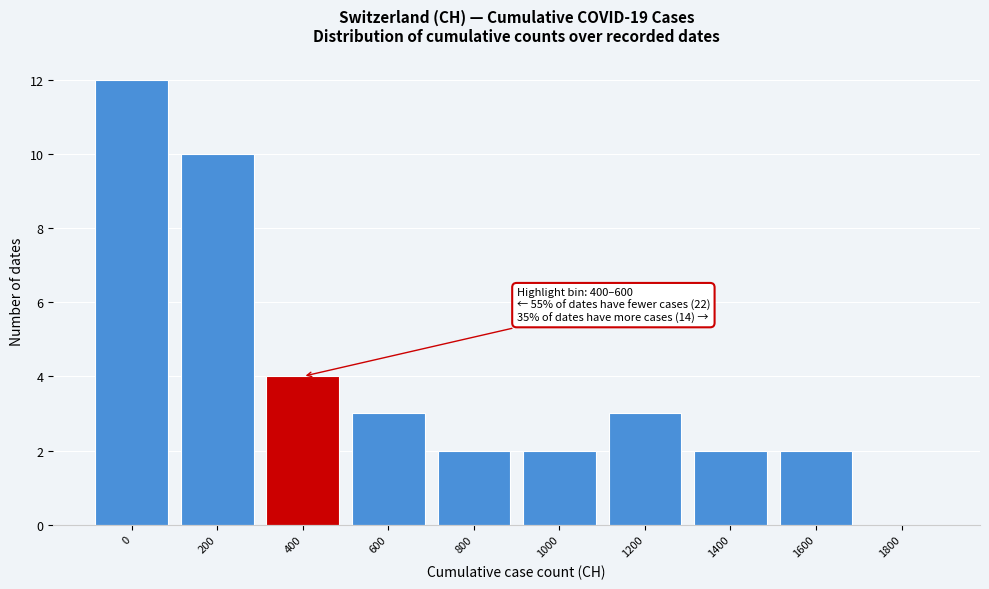

Reading left to right, what are all the values shown in this chart?

0=12	200=10	400=4	600=3	800=2	1000=2	1200=3	1400=2	1600=2	1800=0